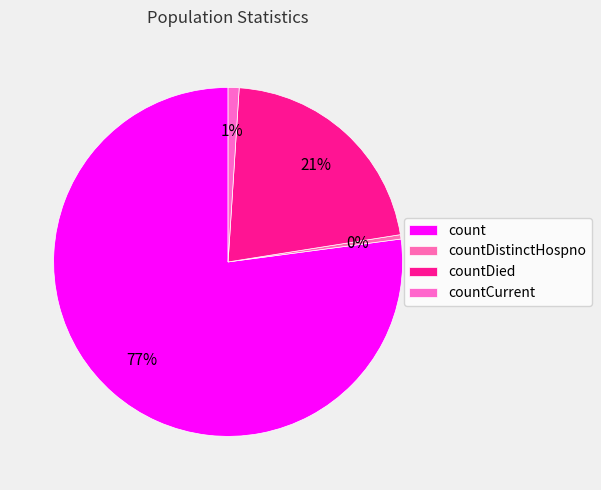

To the nearest percent, what is the average slice percentage?

25%